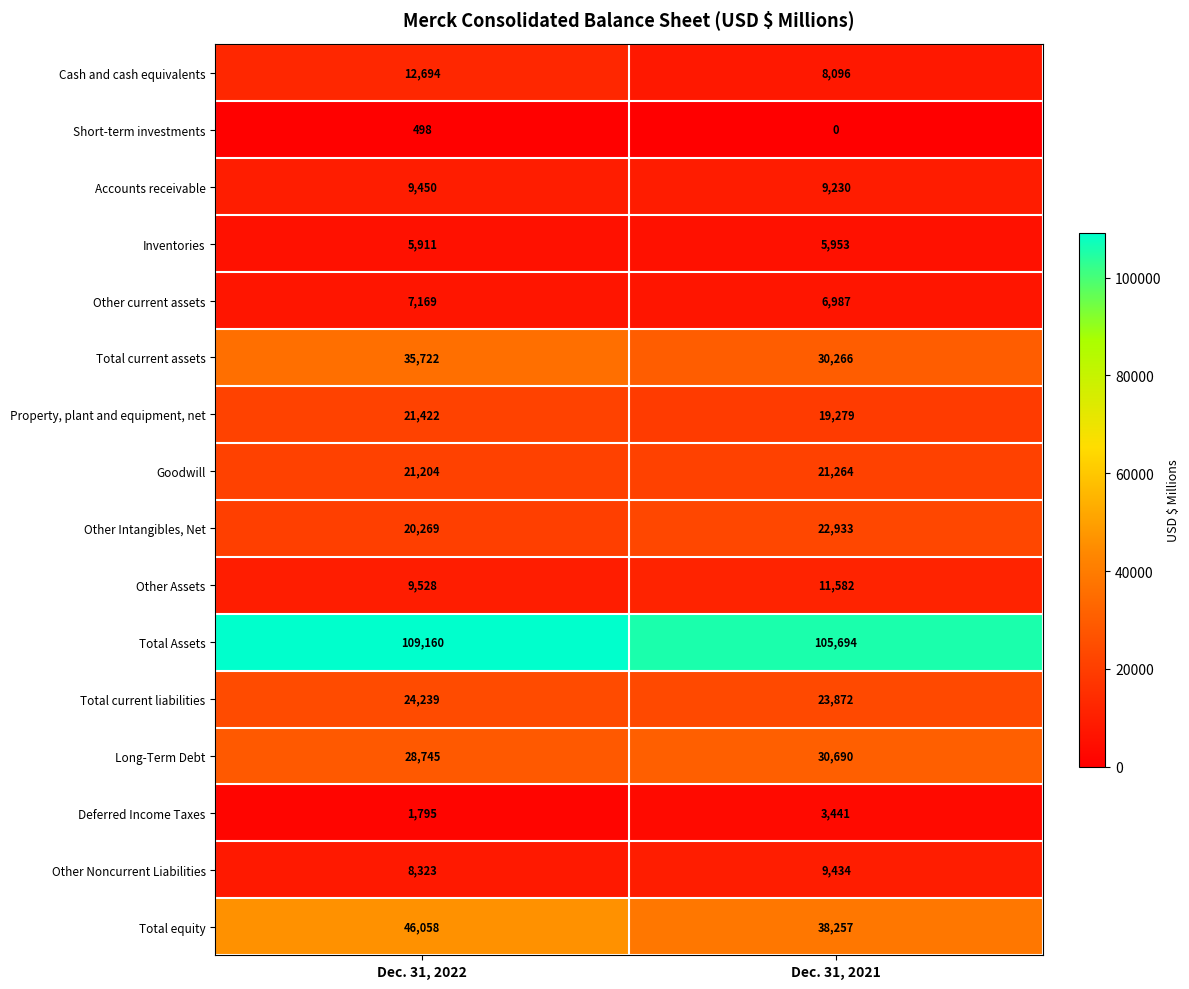

Is it true that Accounts receivable equals 9230 at Dec. 31, 2021?

True